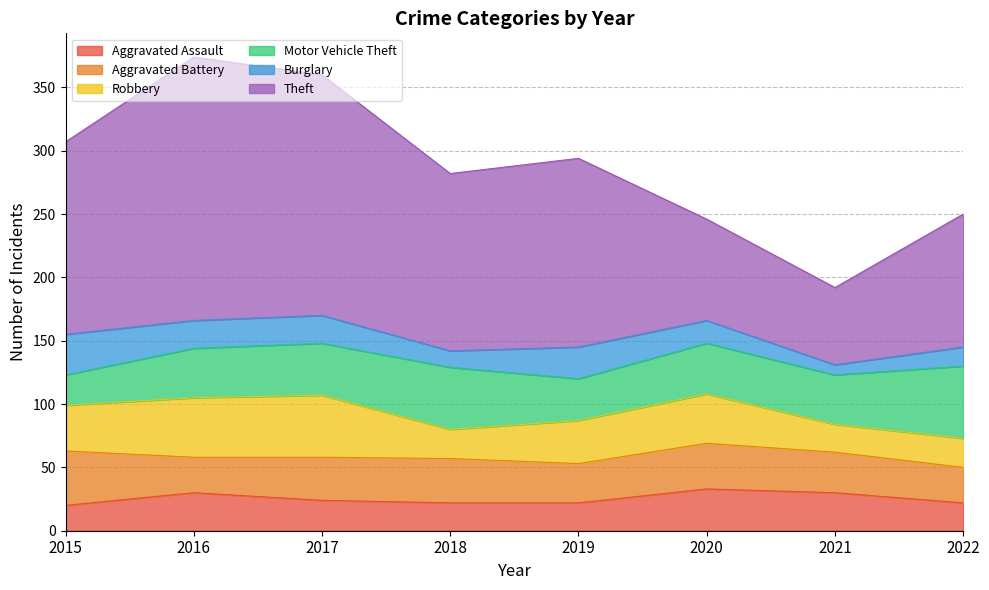

What is the average value of the Aggravated Assault series?

25